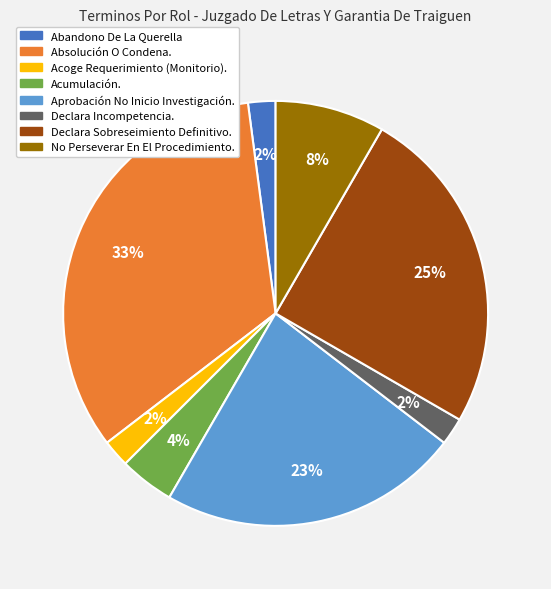

Between Declara Sobreseimiento Definitivo. and Declara Incompetencia., which is larger?

Declara Sobreseimiento Definitivo.